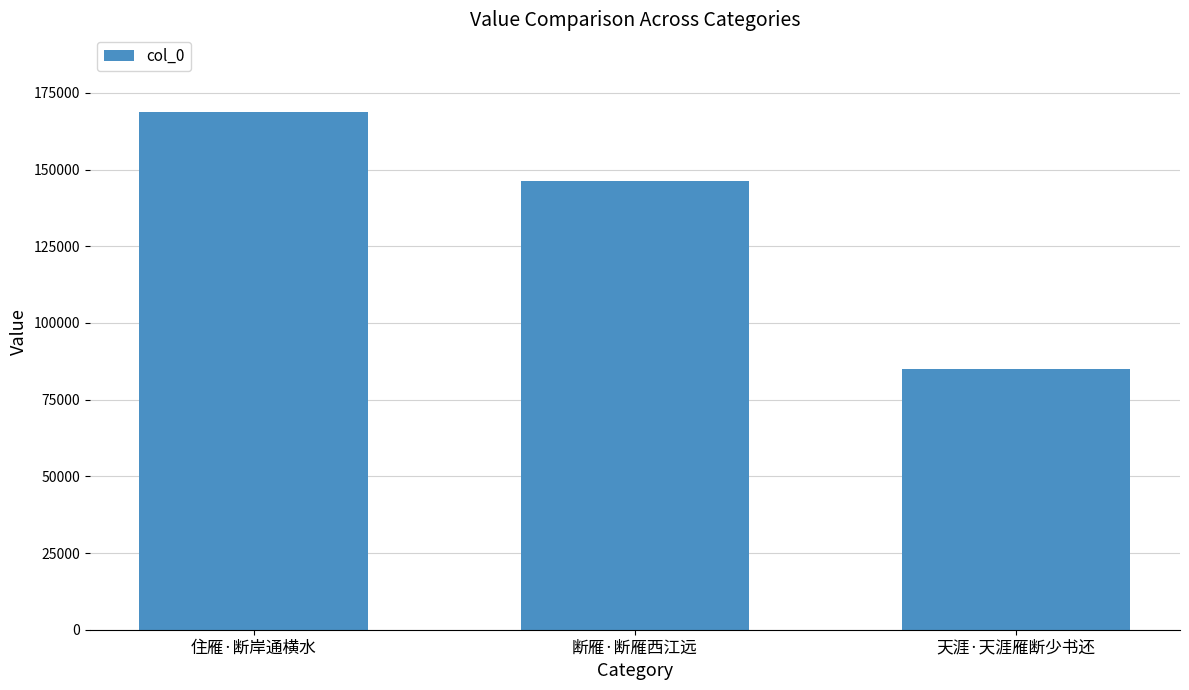

What is the value of the 3rd bar from the left?

85139